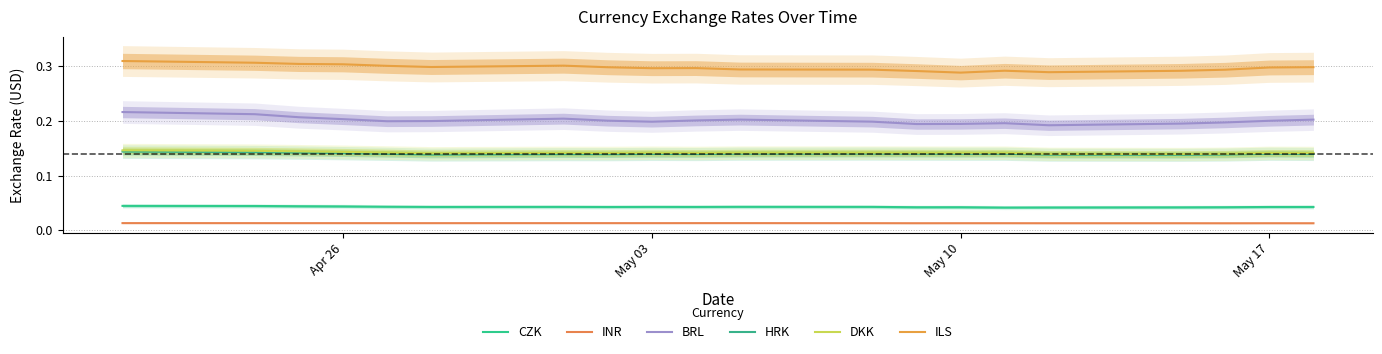

Is the value of CZK at 19 greater than the value of BRL at 18?

No